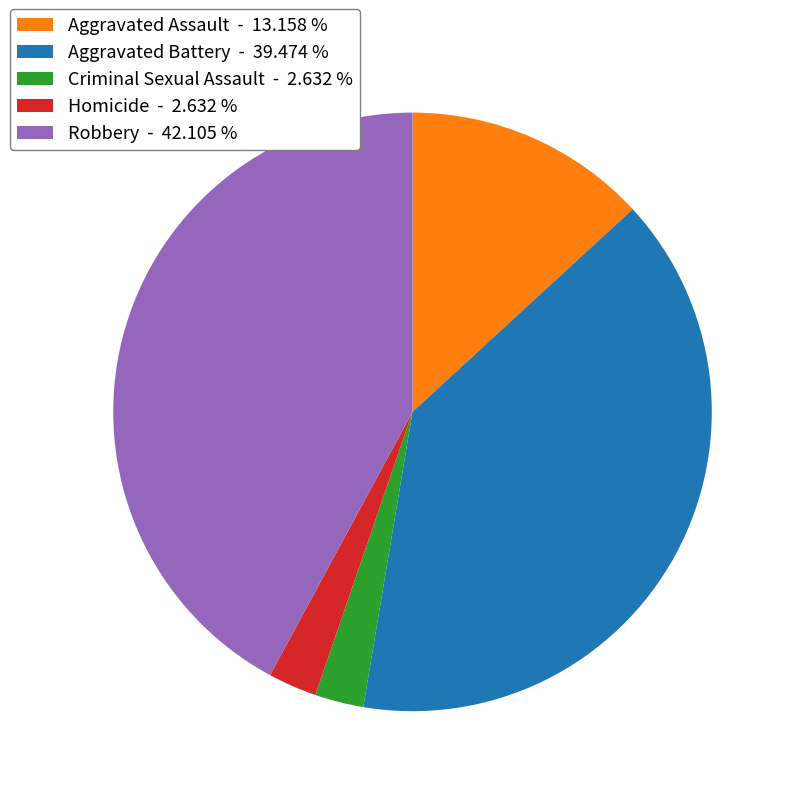

Count the number of slices in the pie.

5